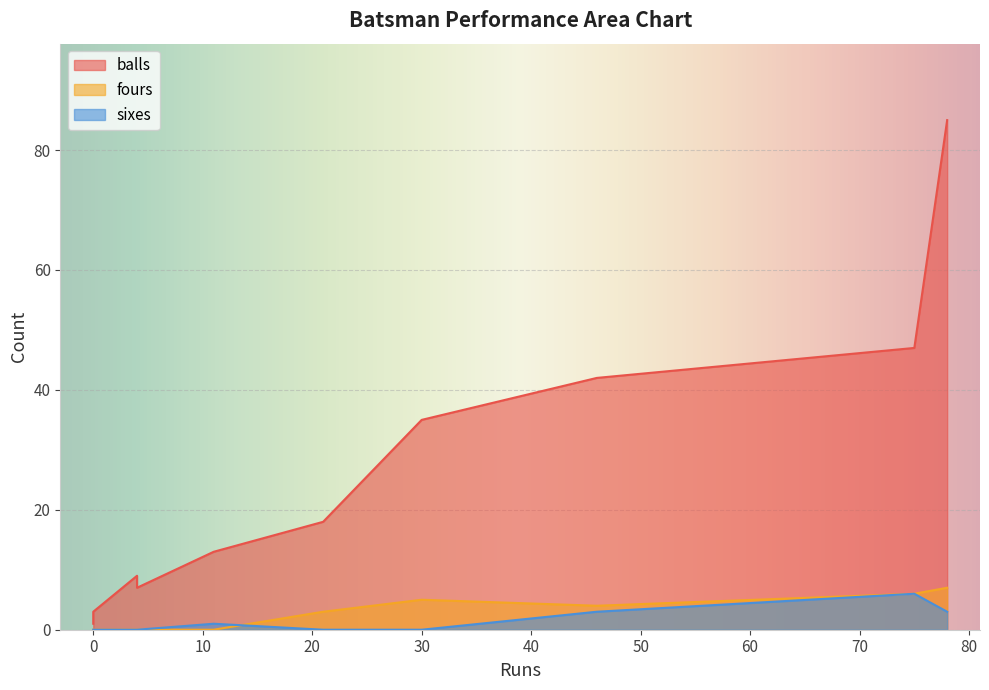

Reading left to right, list all the values displayed in this chart.

balls: 35	85	7	9	47	1	13	1	42	18	3
fours: 5	7	0	0	6	0	0	0	4	3	0
sixes: 0	3	0	0	6	0	1	0	3	0	0